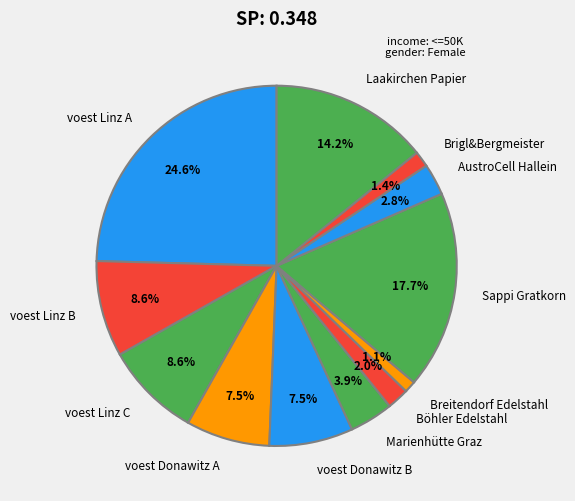

Combined, do voest Donawitz B and voest Donawitz A account for over 50%?

No